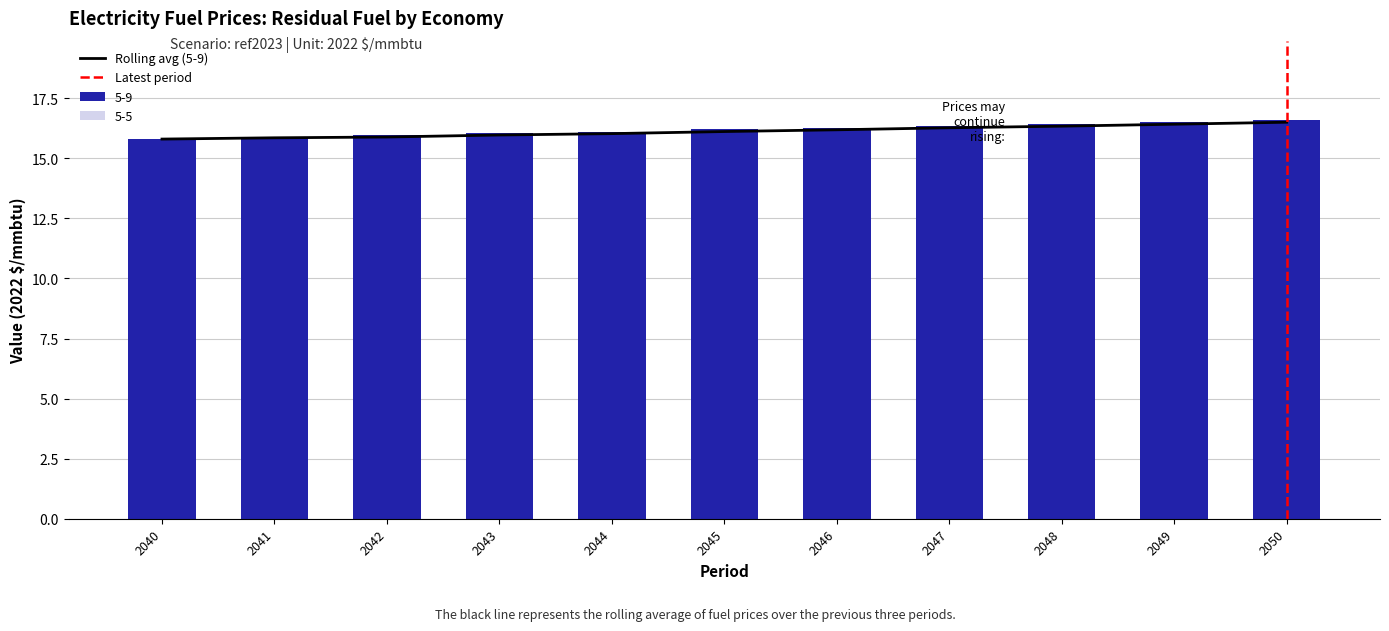

Reading left to right, extract all data points from this chart.

2040=15.8	2041=15.9	2042=16.0	2043=16.1	2044=16.1	2045=16.2	2046=16.3	2047=16.3	2048=16.4	2049=16.5	2050=16.6